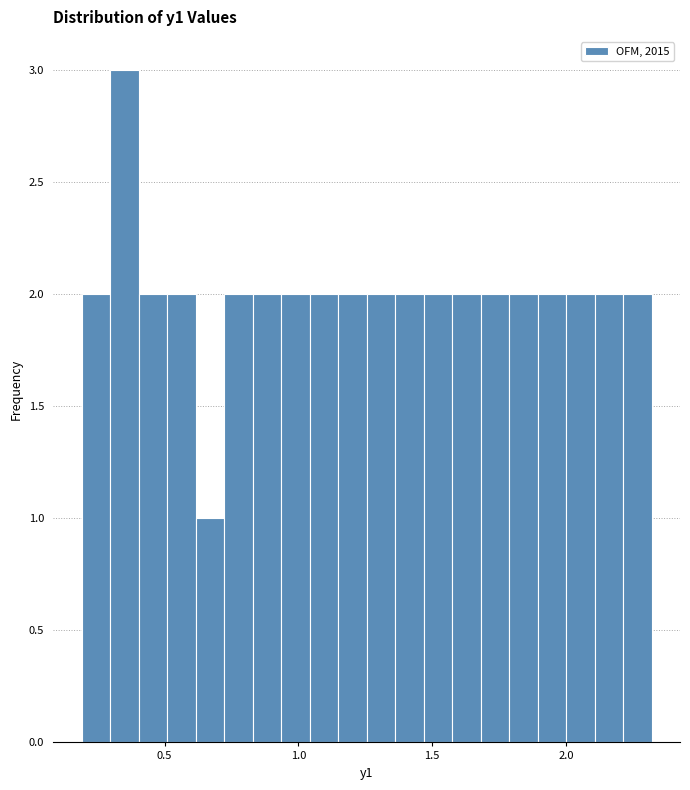

Read against the x-axis, roughly where is the centre of the tallest bar?

0.35